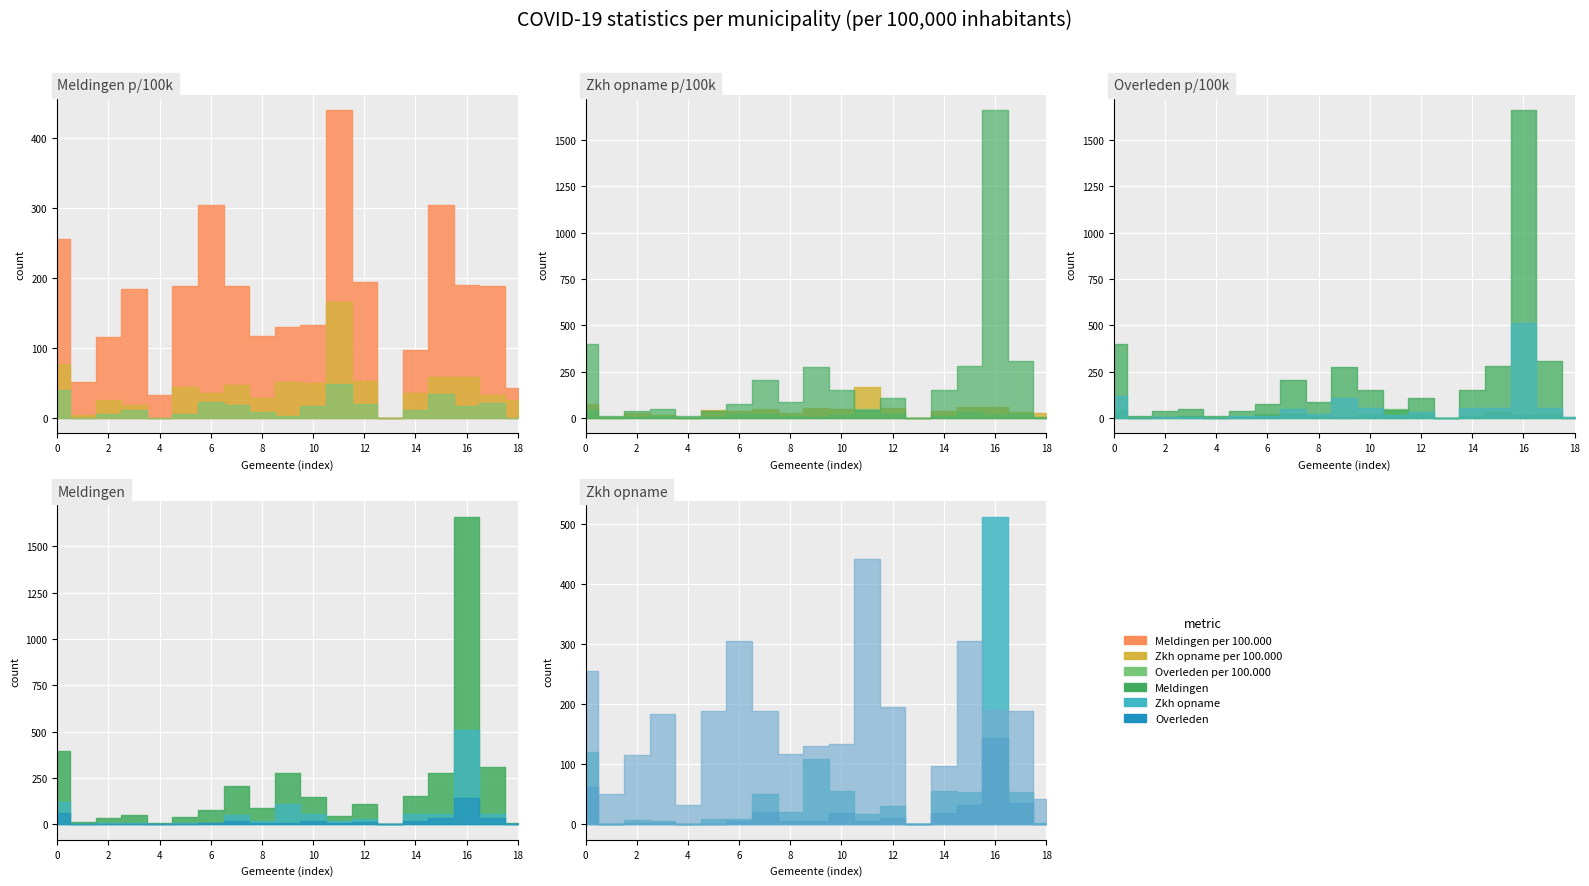

What is the difference between the maximum and minimum values in the Zkh opname series?

512.0